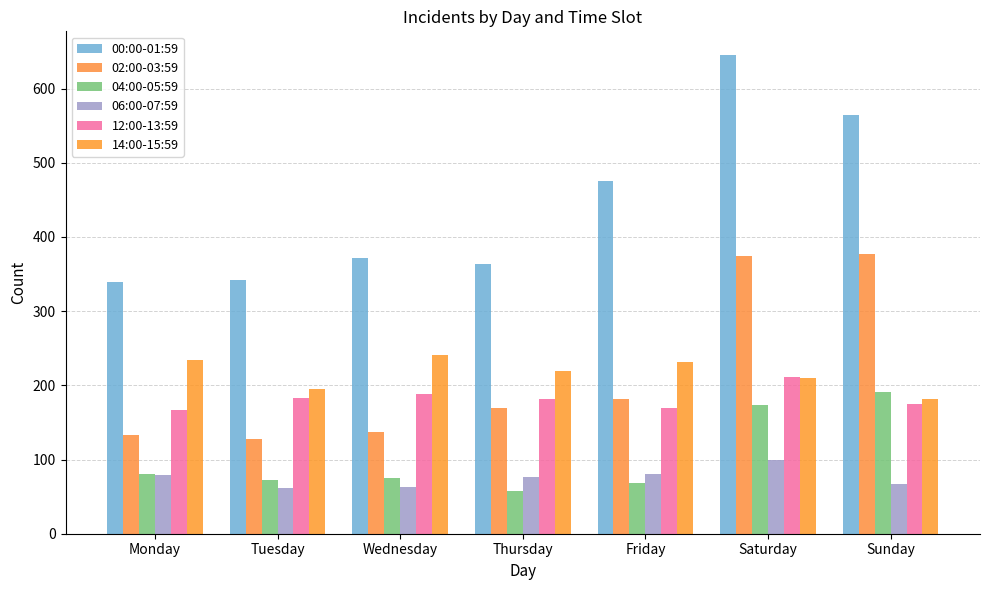

How many bars are there in each group?

6